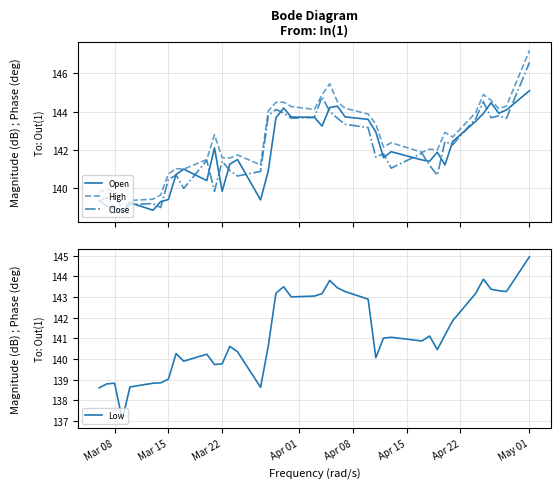

The Low series shows 223.7 at Mar 08. True or false?

False